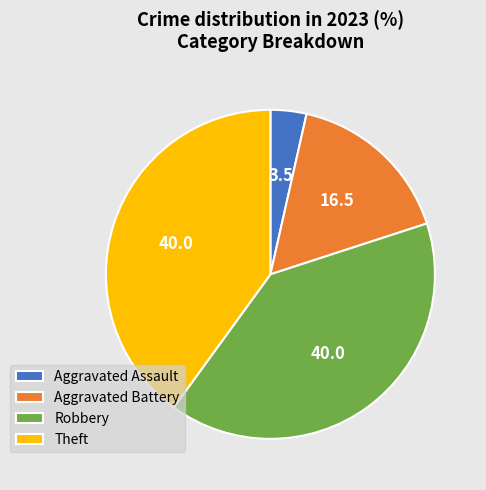

True or false: Theft accounts for 45% of the total.

False